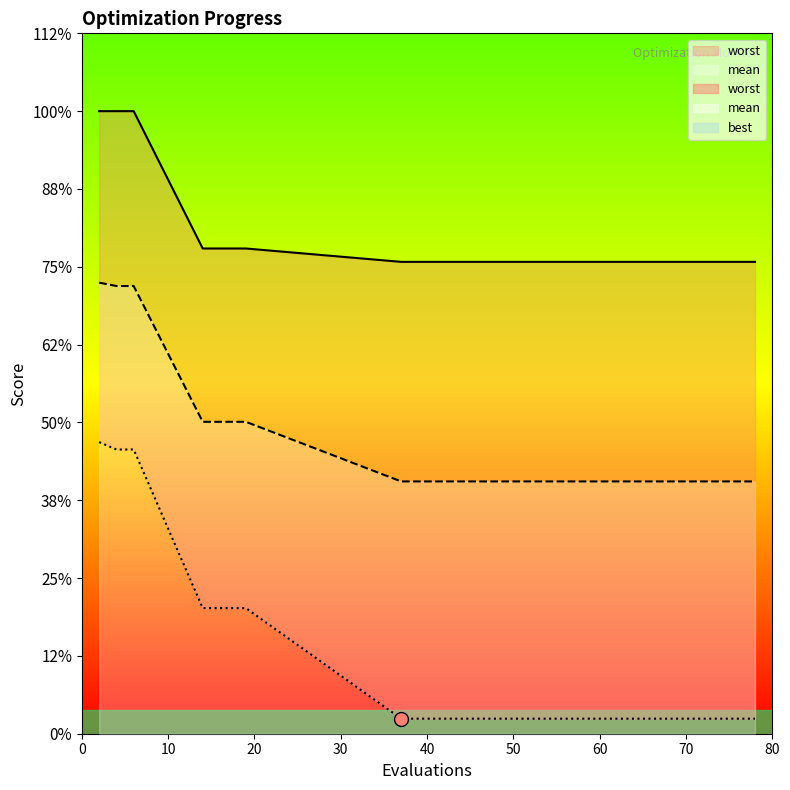

Is this an area chart (filled region under the line)?

No